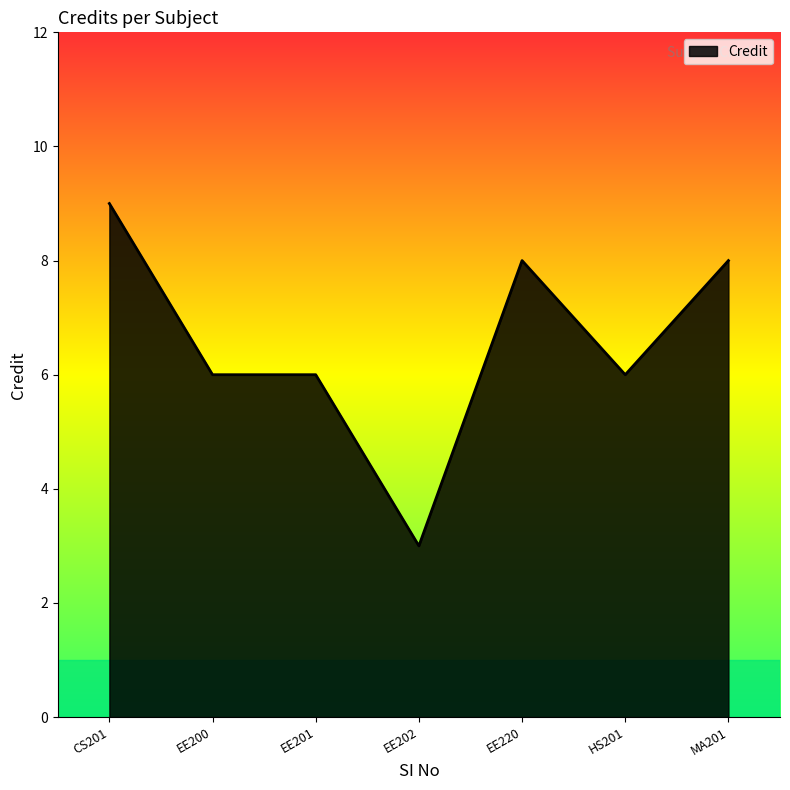

The value at EE202 is 3. True or false?

True